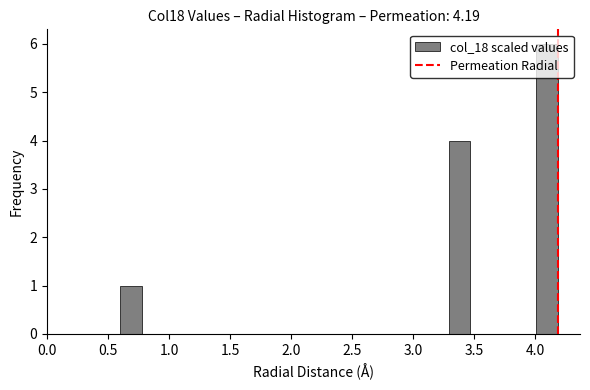

Read against the x-axis, roughly where is the centre of the tallest bar?

4.10